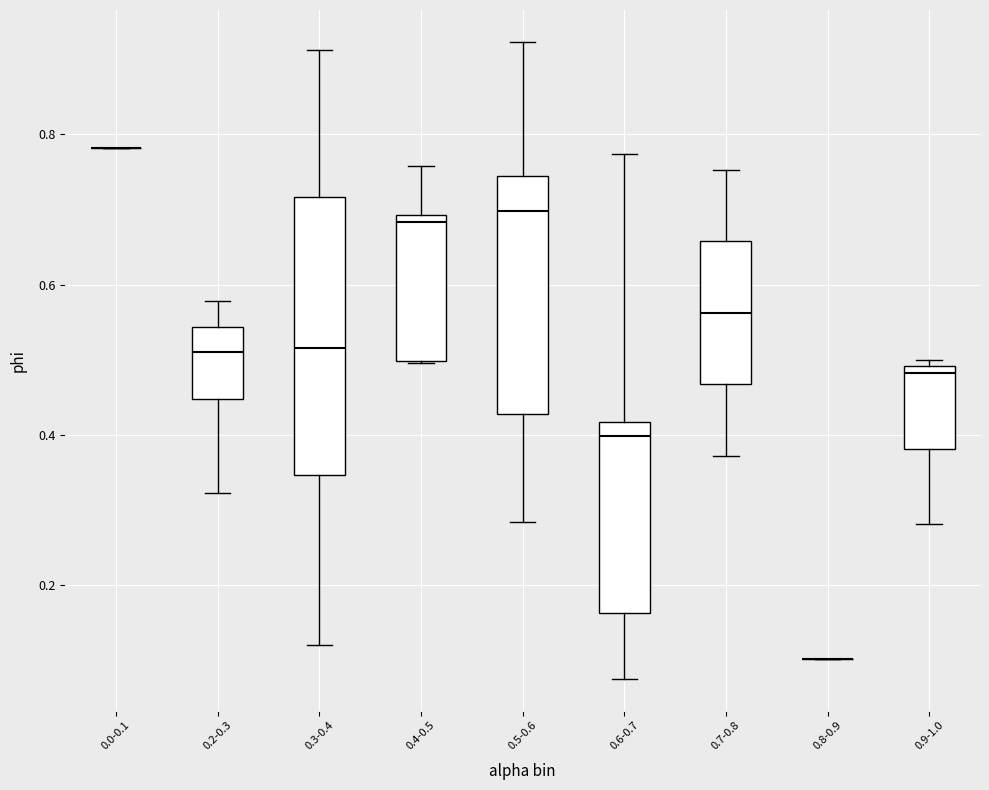

Reading left to right, read every box against the y-axis: the position of its median line, the range the box covers, and the ends of its whiskers. The values are not printed on the chart, so give them approximately, as read against the axis.

0.0-0.1: box collapsed to a line at 0.78, whiskers 0.78 to 0.78
0.2-0.3: median 0.52, box 0.44 to 0.54, whiskers 0.32 to 0.58
0.3-0.4: median 0.52, box 0.34 to 0.72, whiskers 0.12 to 0.92
0.4-0.5: median 0.68, box 0.50 to 0.70, whiskers 0.50 to 0.76
0.5-0.6: median 0.70, box 0.42 to 0.74, whiskers 0.28 to 0.92
0.6-0.7: median 0.40, box 0.16 to 0.42, whiskers 0.08 to 0.78
0.7-0.8: median 0.56, box 0.46 to 0.66, whiskers 0.38 to 0.76
0.8-0.9: box collapsed to a line at 0.10, whiskers 0.10 to 0.10
0.9-1.0: median 0.48, box 0.38 to 0.50, whiskers 0.28 to 0.50 (just above the box's upper edge)